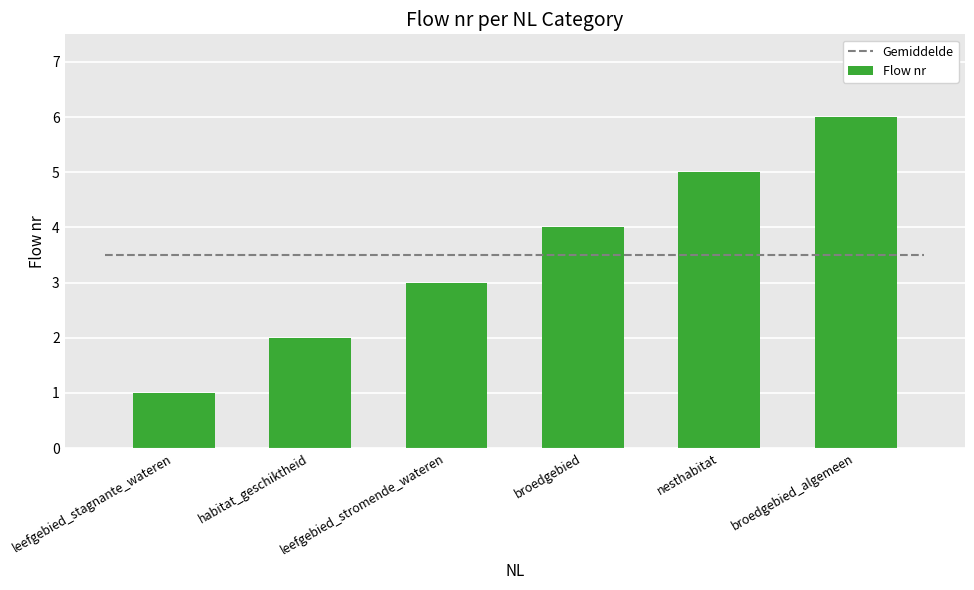

What is the difference between the second highest and minimum values?

4